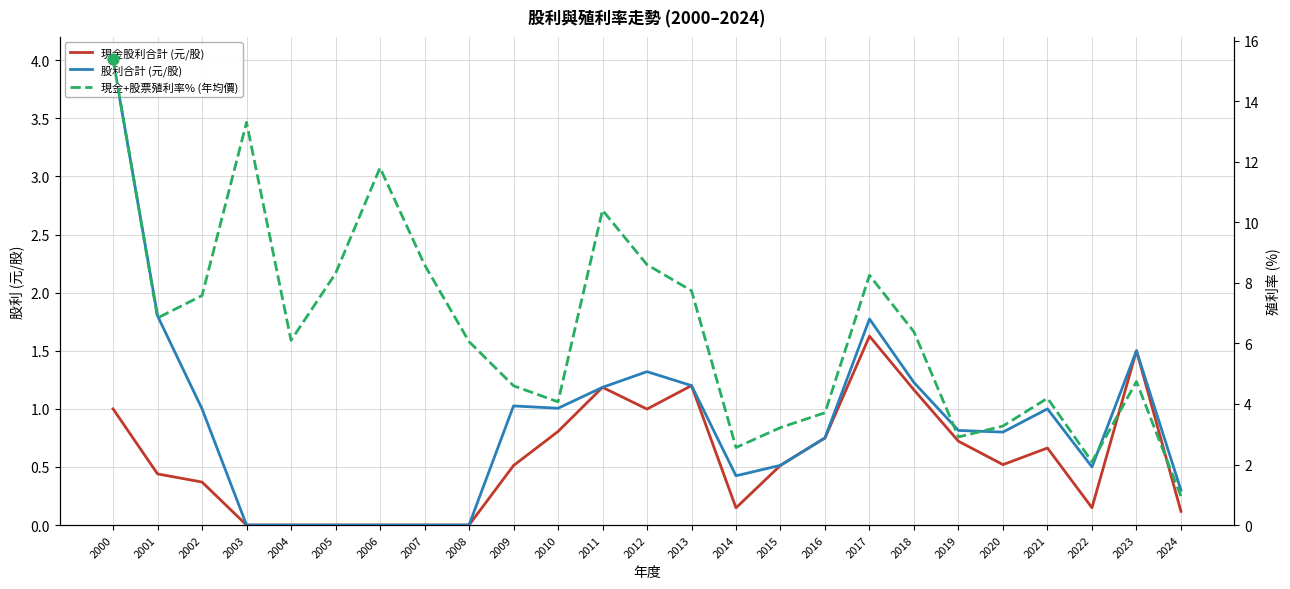

Which series reaches the maximum Y coordinate?

現金+股票殖利率% (年均價)